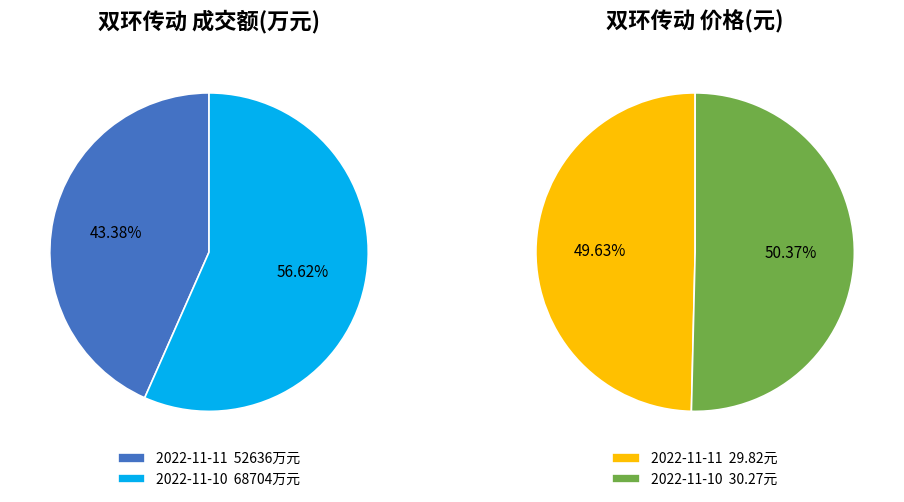

The 成交额(万元) slice represents 92% of the pie. True or false?

False